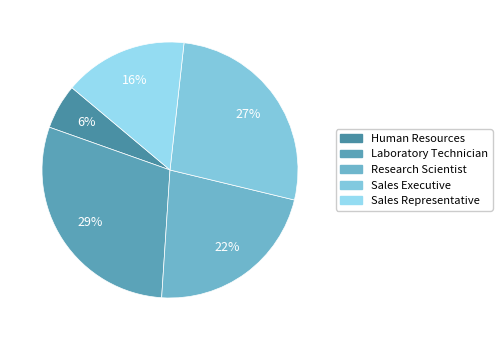

Count the number of slices in the pie.

5